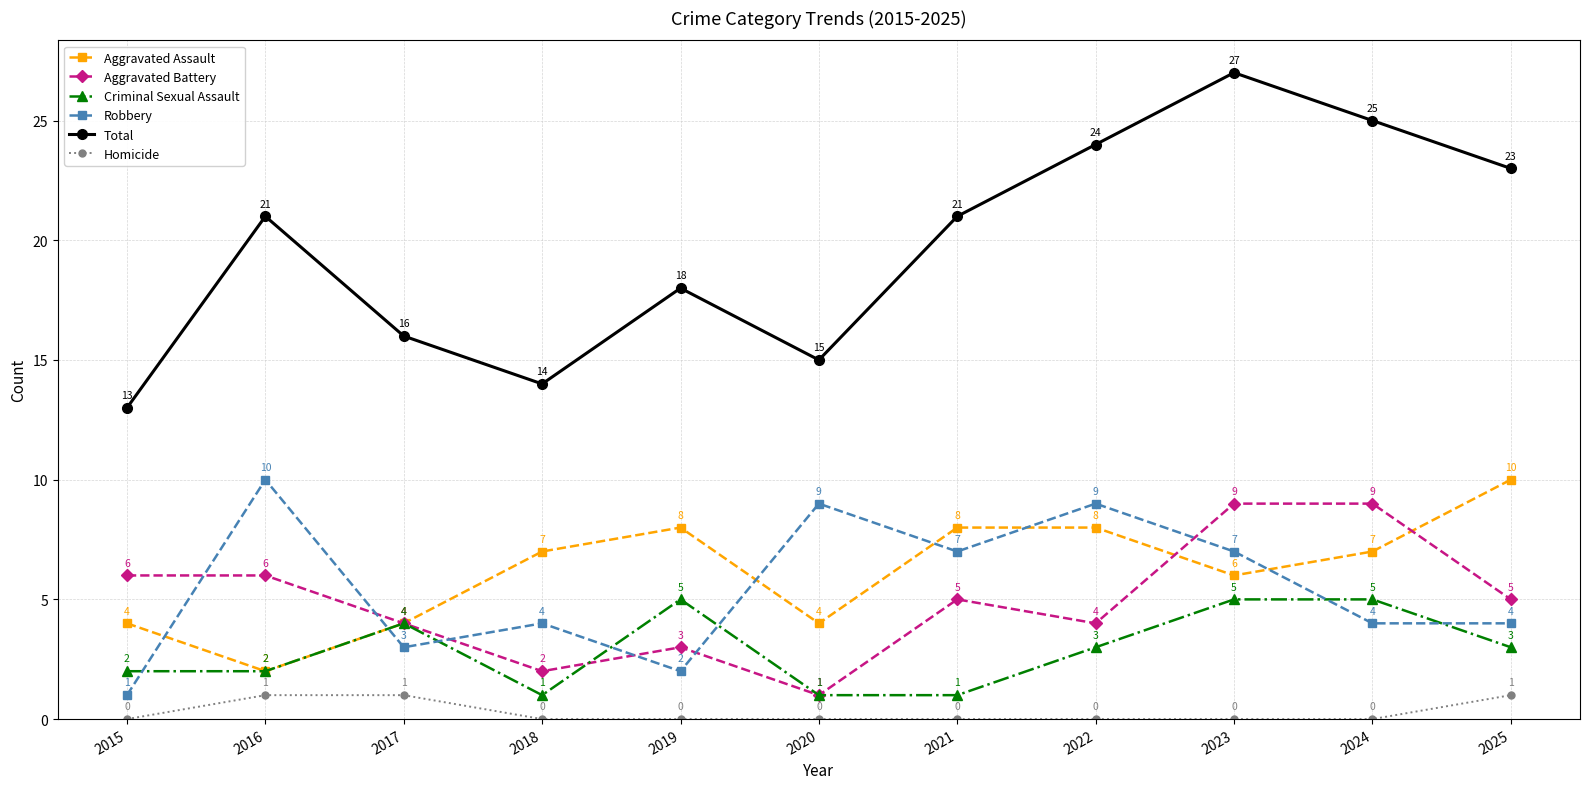

What is the maximum value shown in the chart?

27